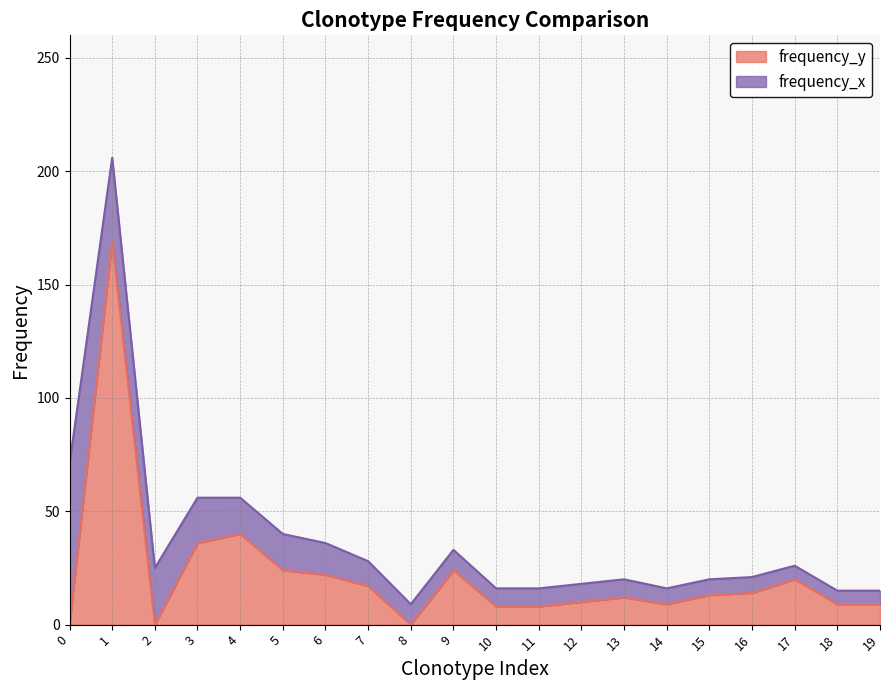

What is the difference between the values at 7 and 13?

5